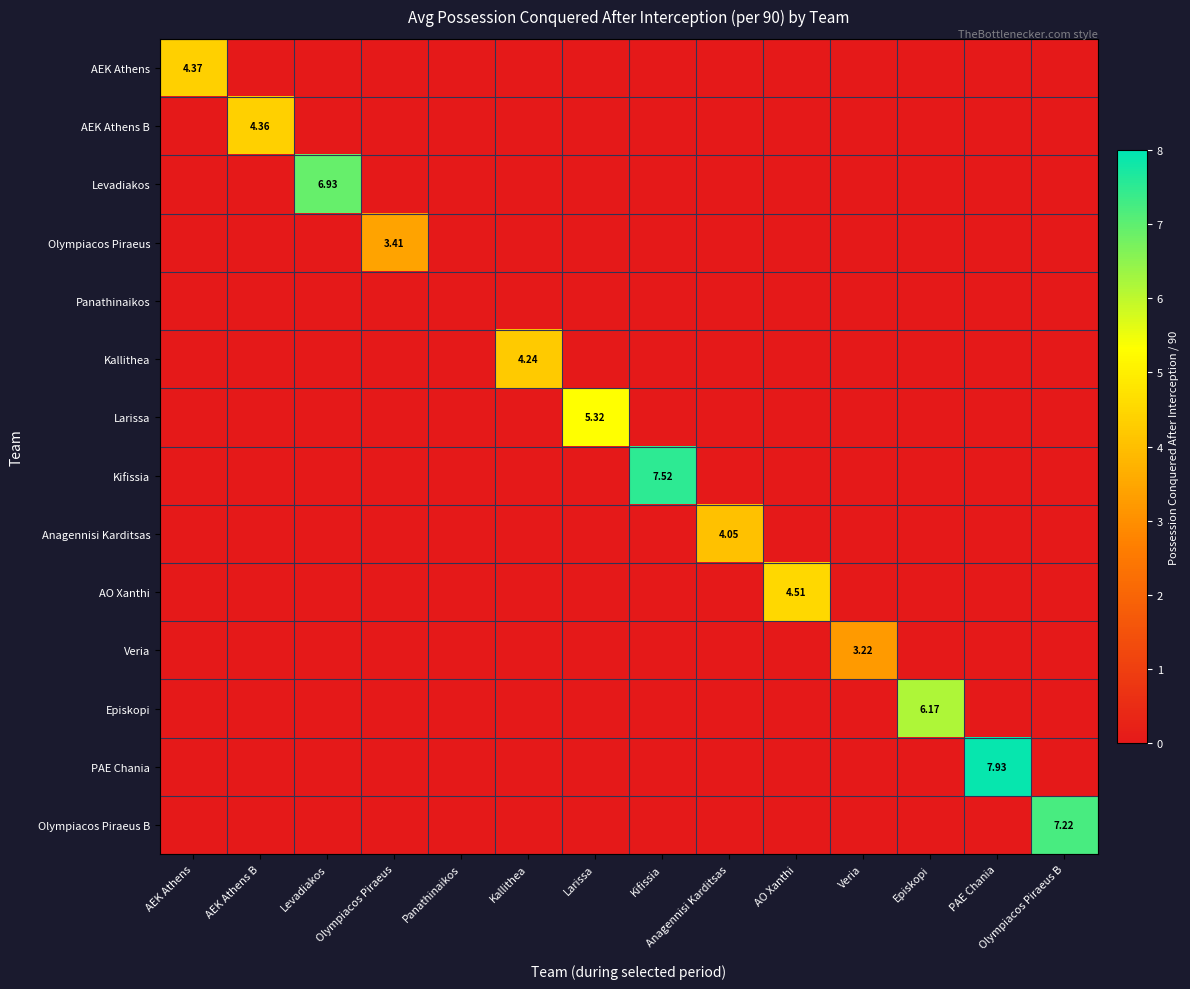

List the series in order of their peak value, lowest first.

Panathinaikos, Veria, Olympiacos Piraeus, Anagennisi Karditsas, Kallithea, AEK Athens B, AEK Athens, AO Xanthi, Larissa, Episkopi, Levadiakos, Olympiacos Piraeus B, Kifissia, PAE Chania